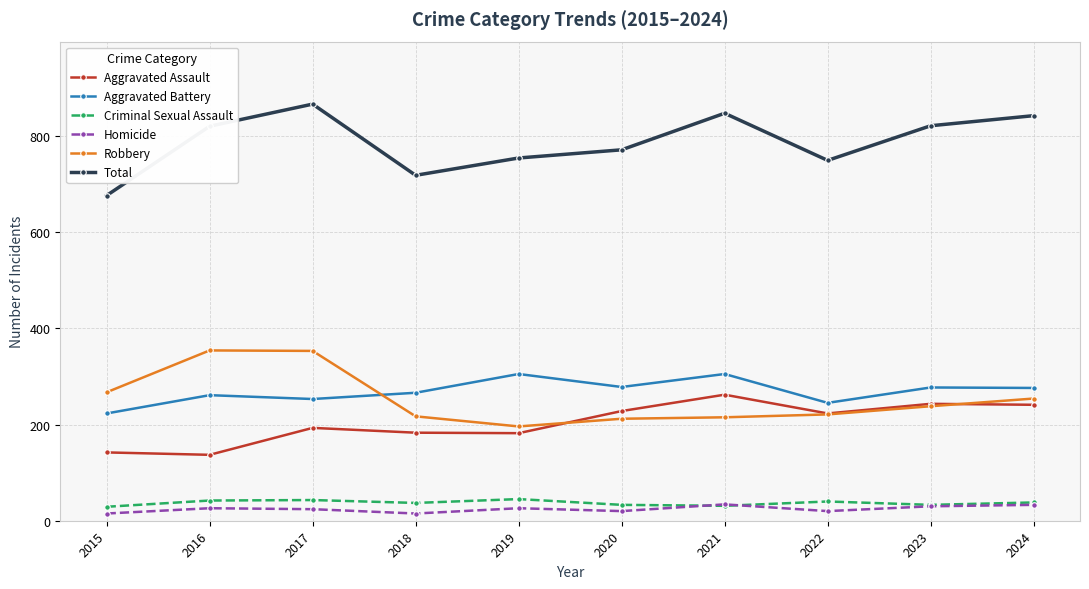

How many categories are shown in the chart?

10